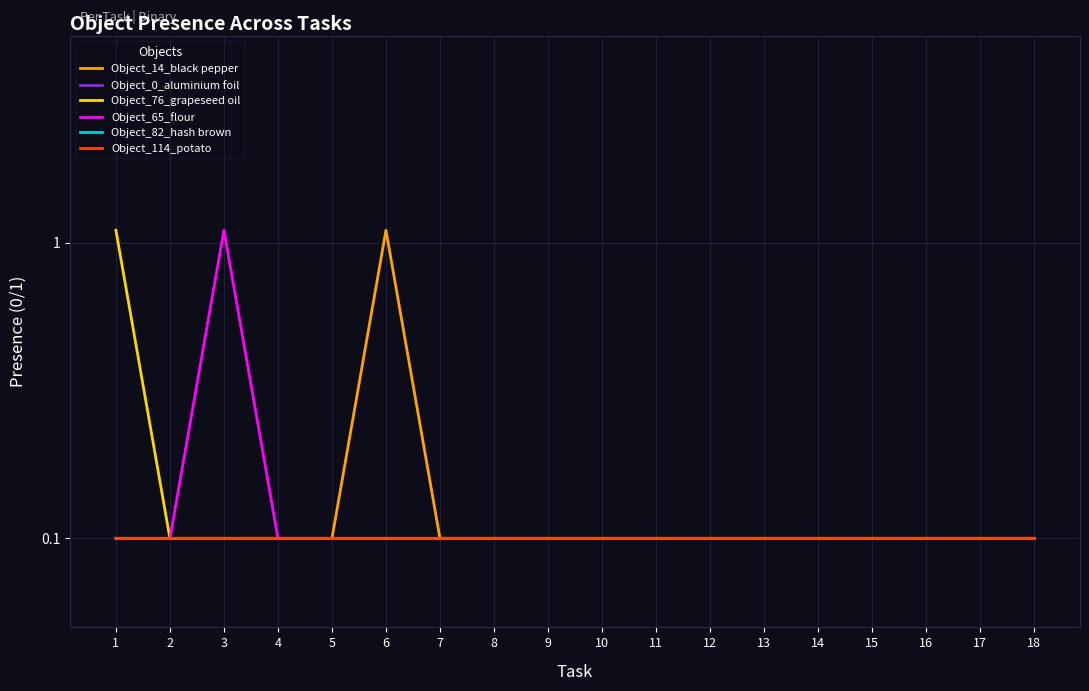

How many Object_14_black pepper values are between 0 and 1?

17